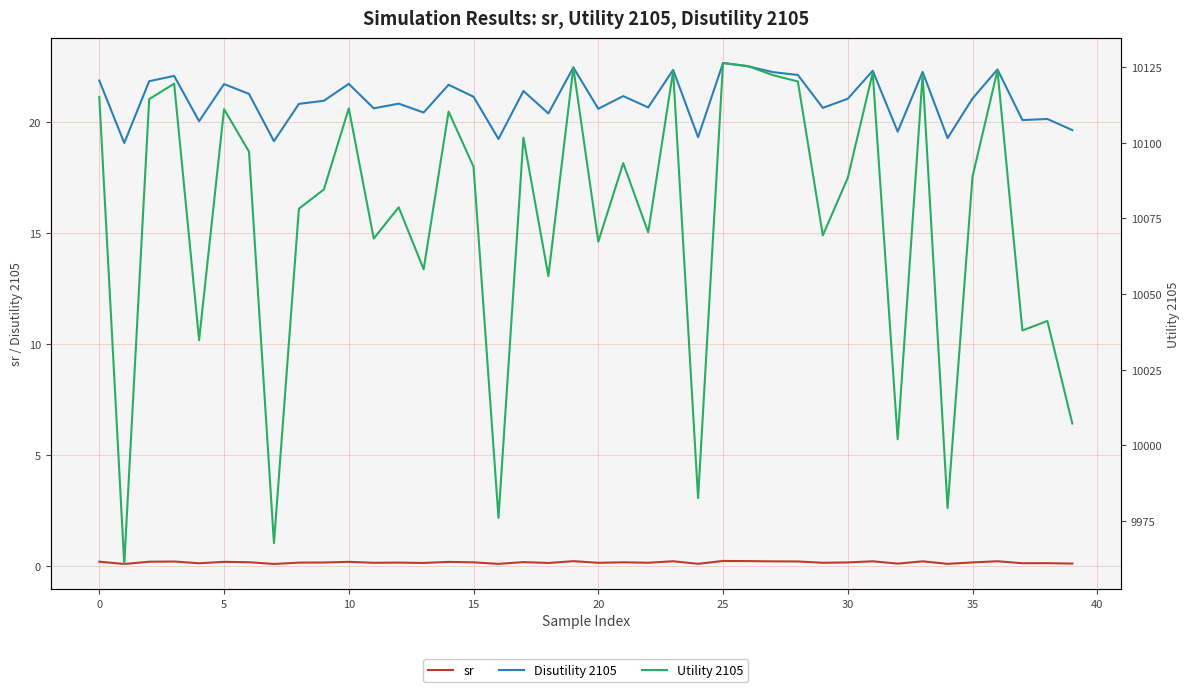

Rank the series at 32 from highest to lowest value.

Utility 2105, Disutility 2105, sr